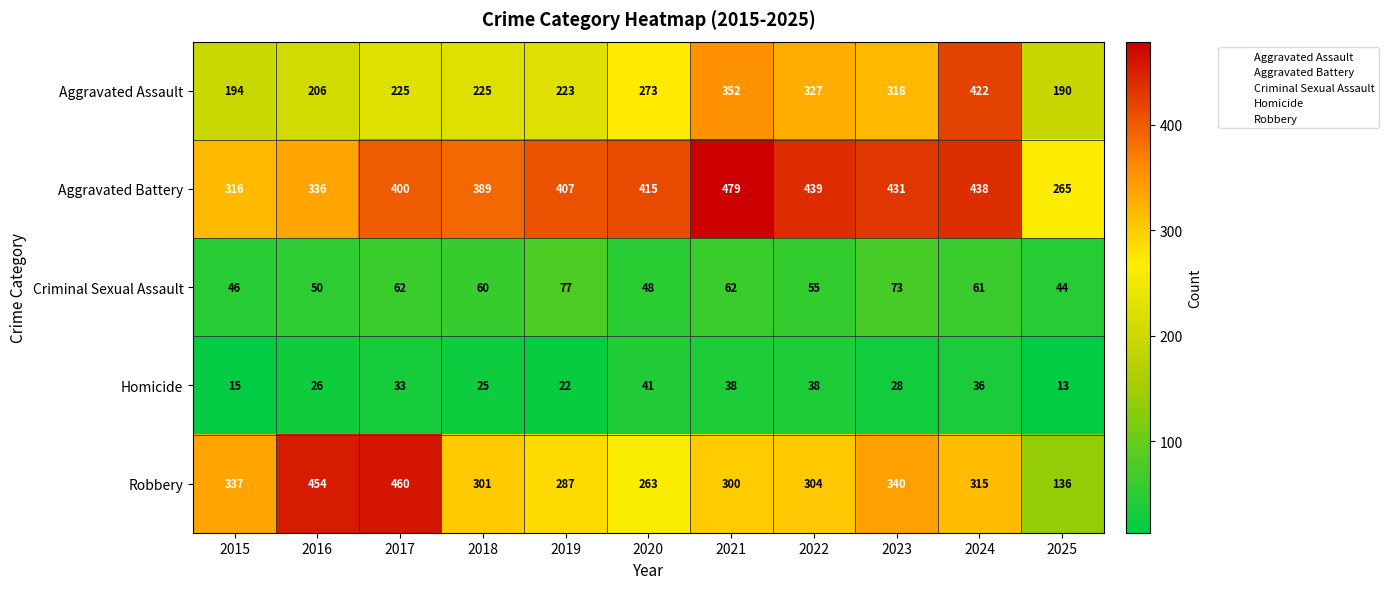

What value does the Robbery series have at 2015?

337